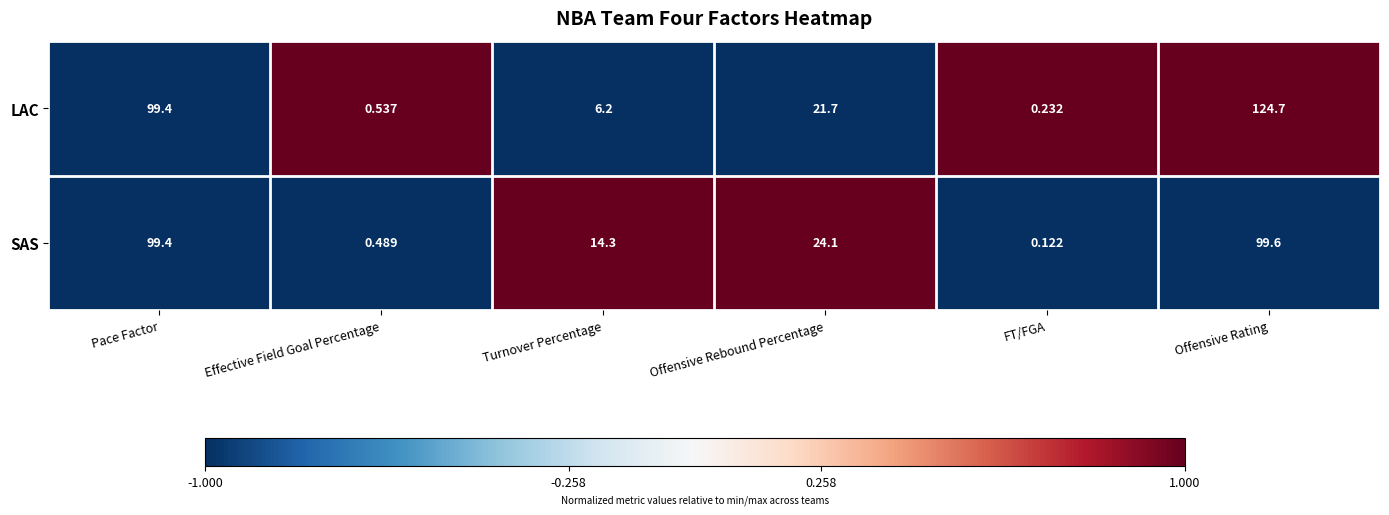

List the series in order of their overall mean, highest first.

LAC, SAS